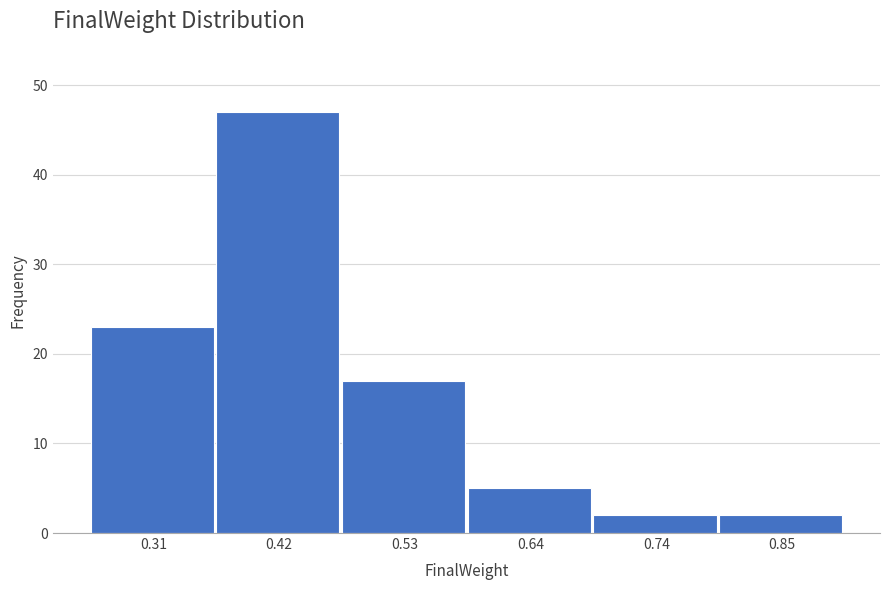

Reading right to left, what are all the values shown in this chart?

0.85=2	0.74=2	0.64=5	0.53=17	0.42=47	0.31=23